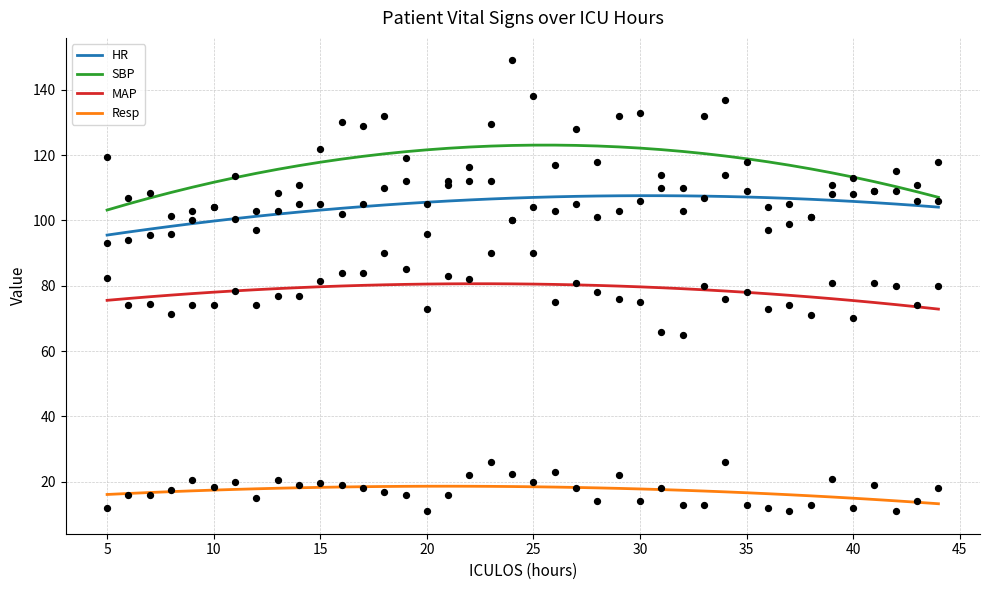

Which series reaches the maximum Y coordinate?

SBP